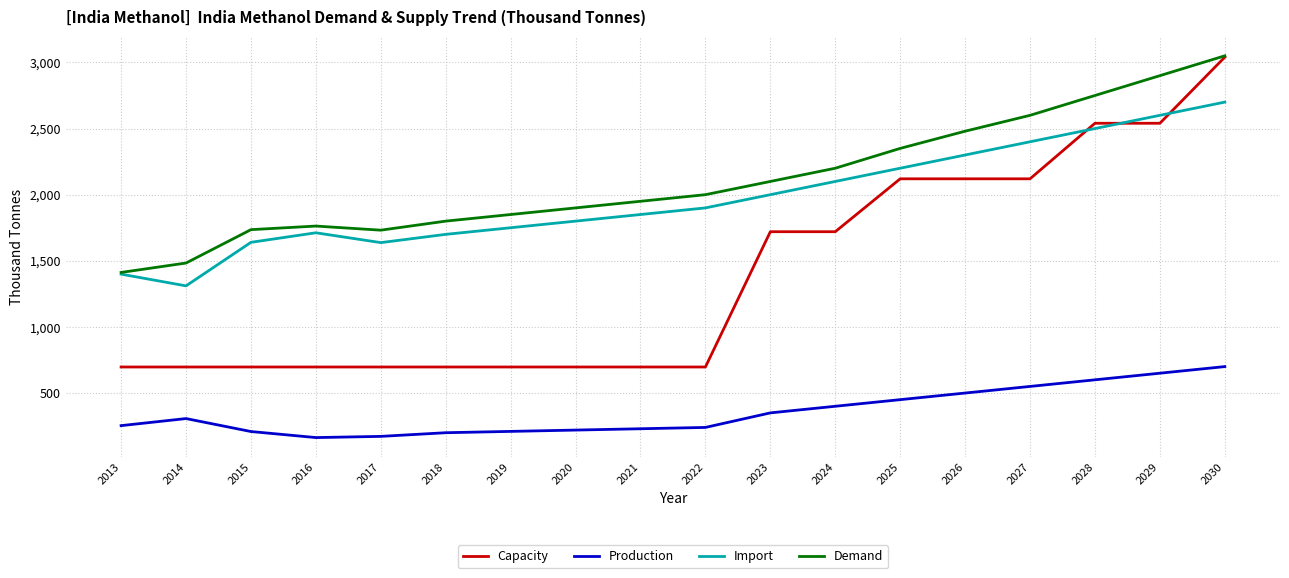

What is the difference between the maximum and minimum values in the Production series?

536.8